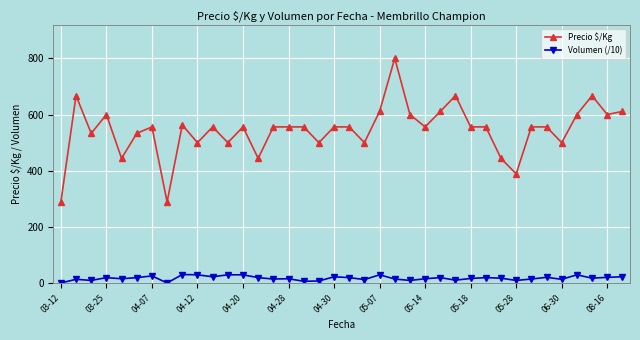

True or false: Volumen (/10) and Precio $/Kg intersect in this chart.

False